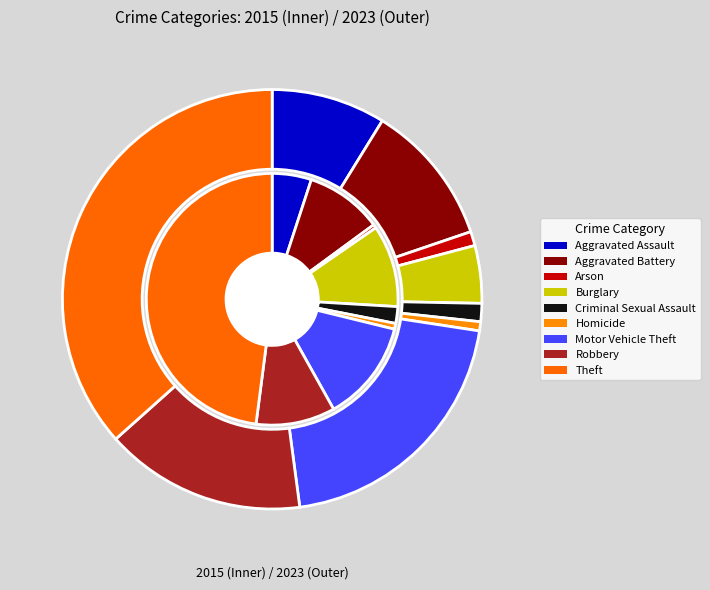

What is the spread (max minus min) of values at Homicide?

1